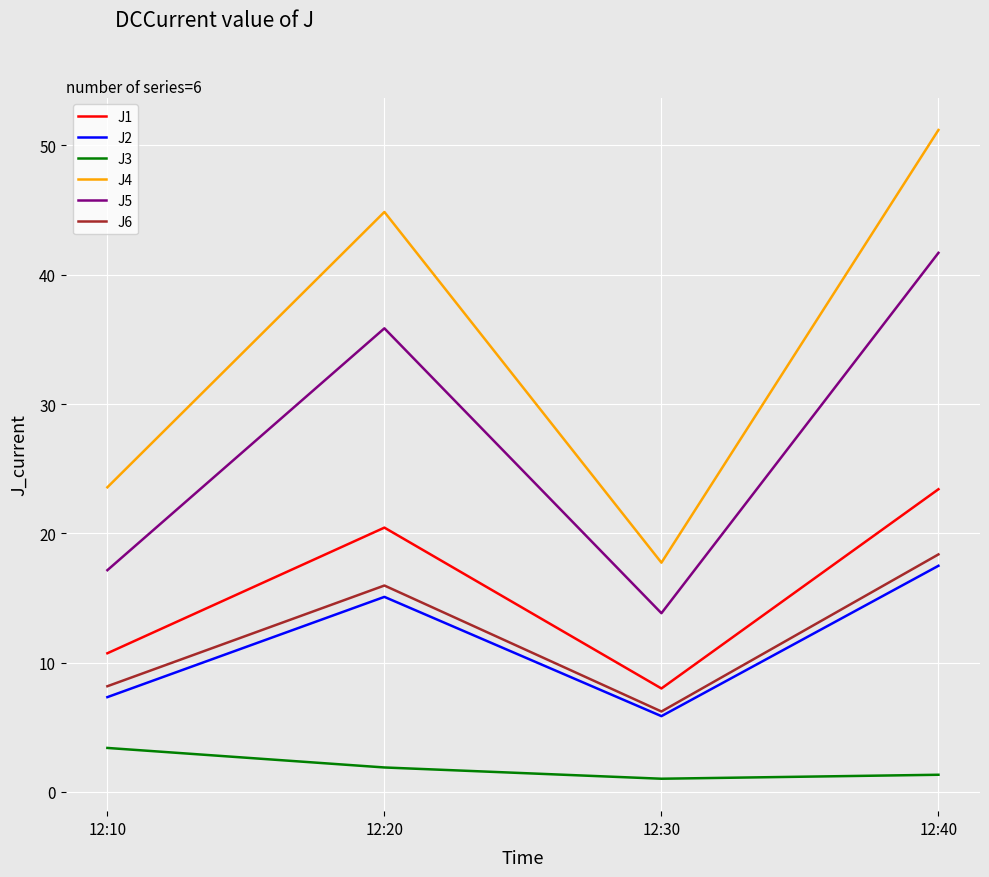

List the labels in order of J6 value, smallest first.

12:30, 12:10, 12:20, 12:40